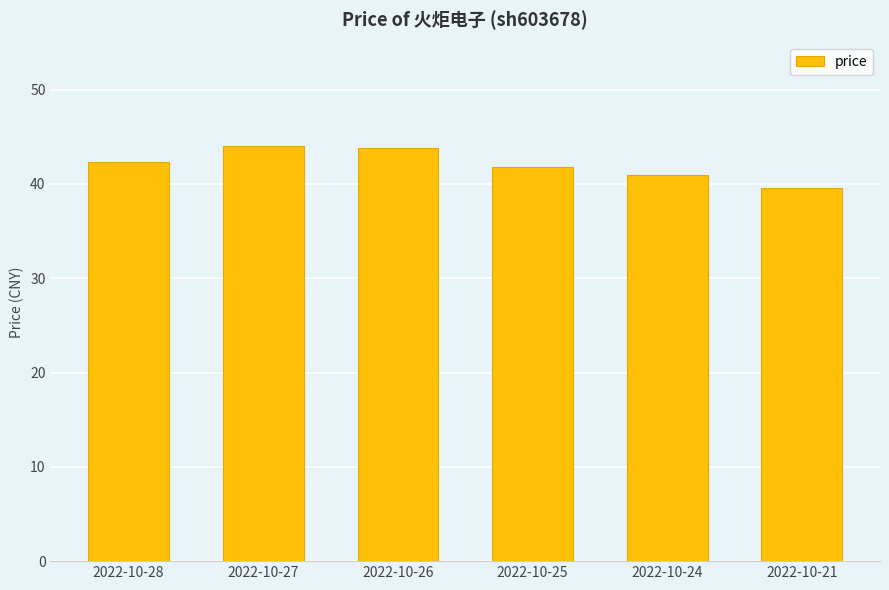

Approximately how many times larger is the value at 2022-10-26 compared to 2022-10-28?

1.0